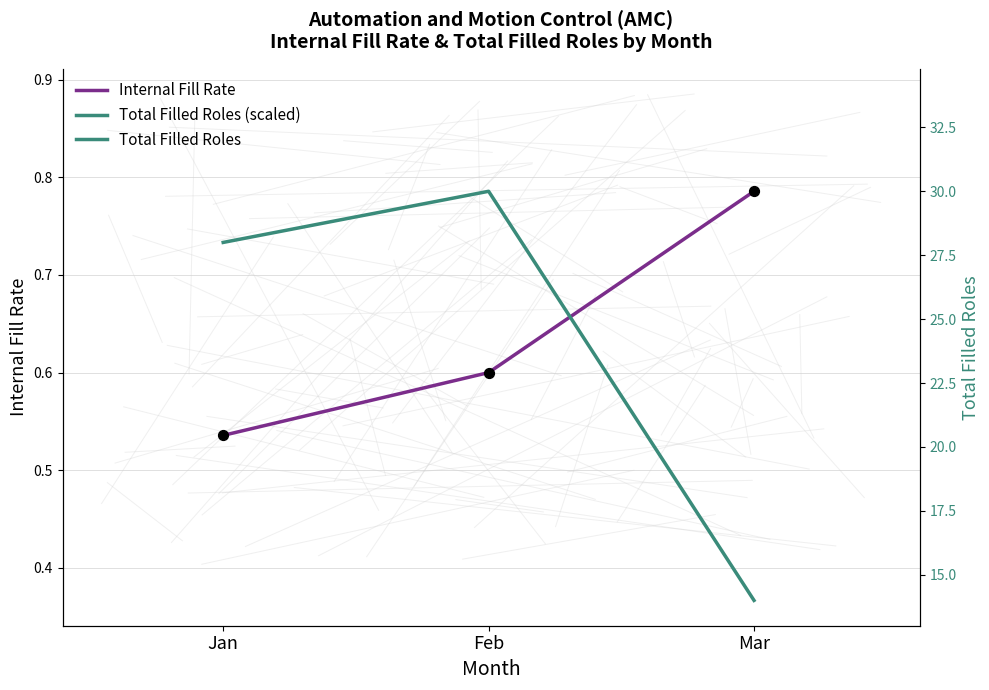

At how many categories does at least one series exceed 0?

3